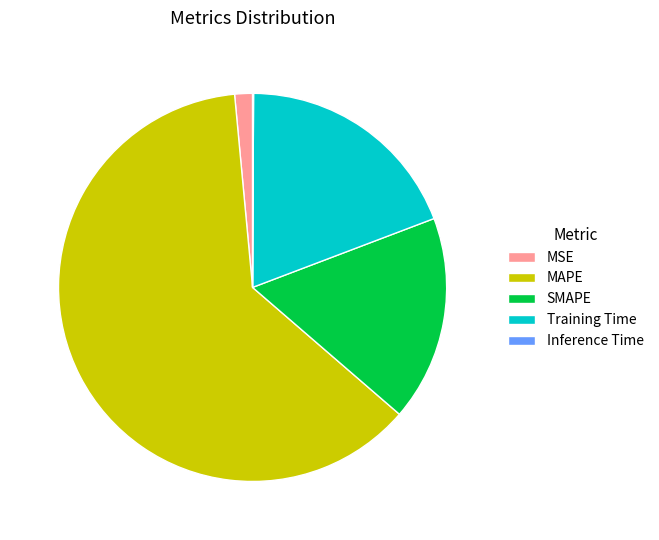

Which slice is the largest?

MAPE